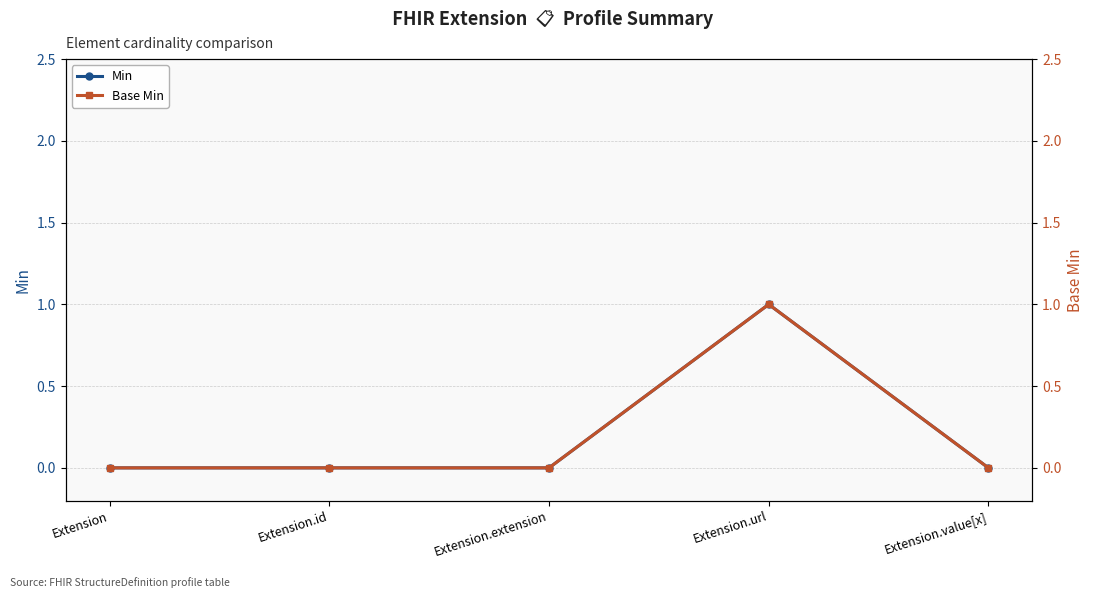

How many values in the Min series exceed 0?

1